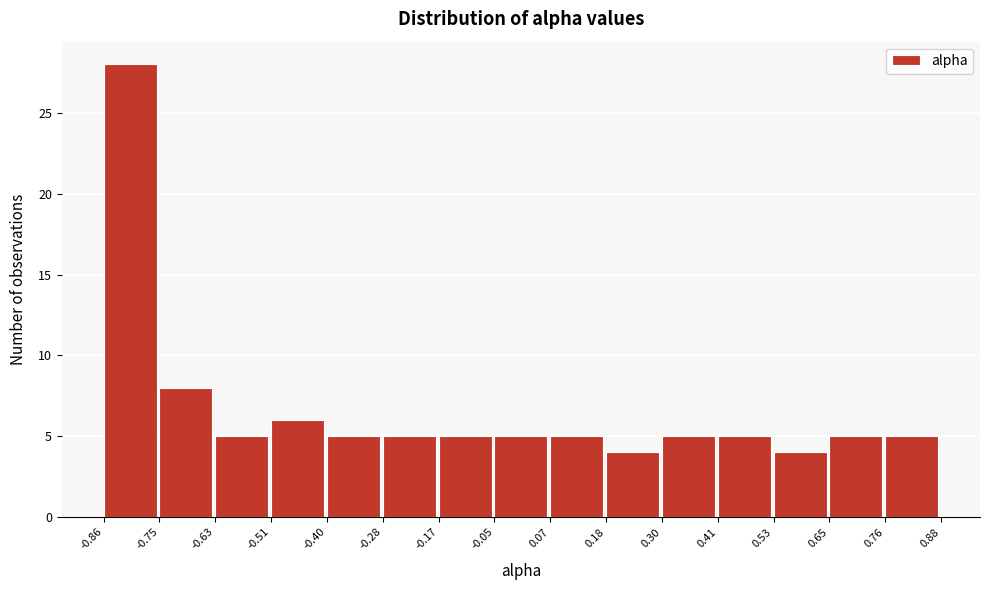

Which range on the x-axis has the tallest bar?

-0.86 to -0.75